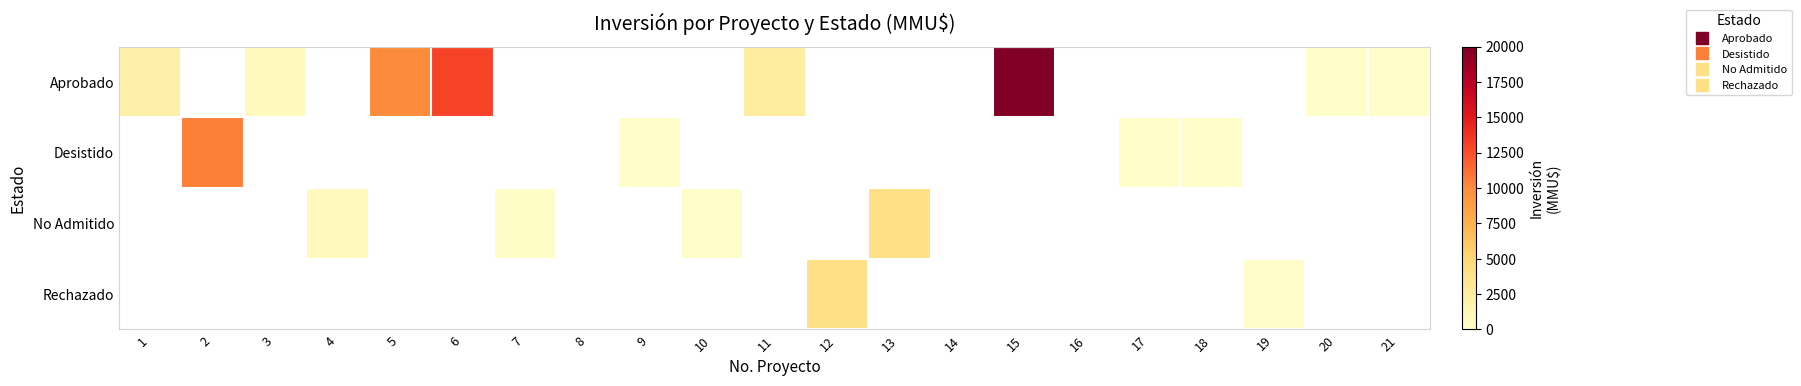

Where does the Aprobado series first go above 2500?

5